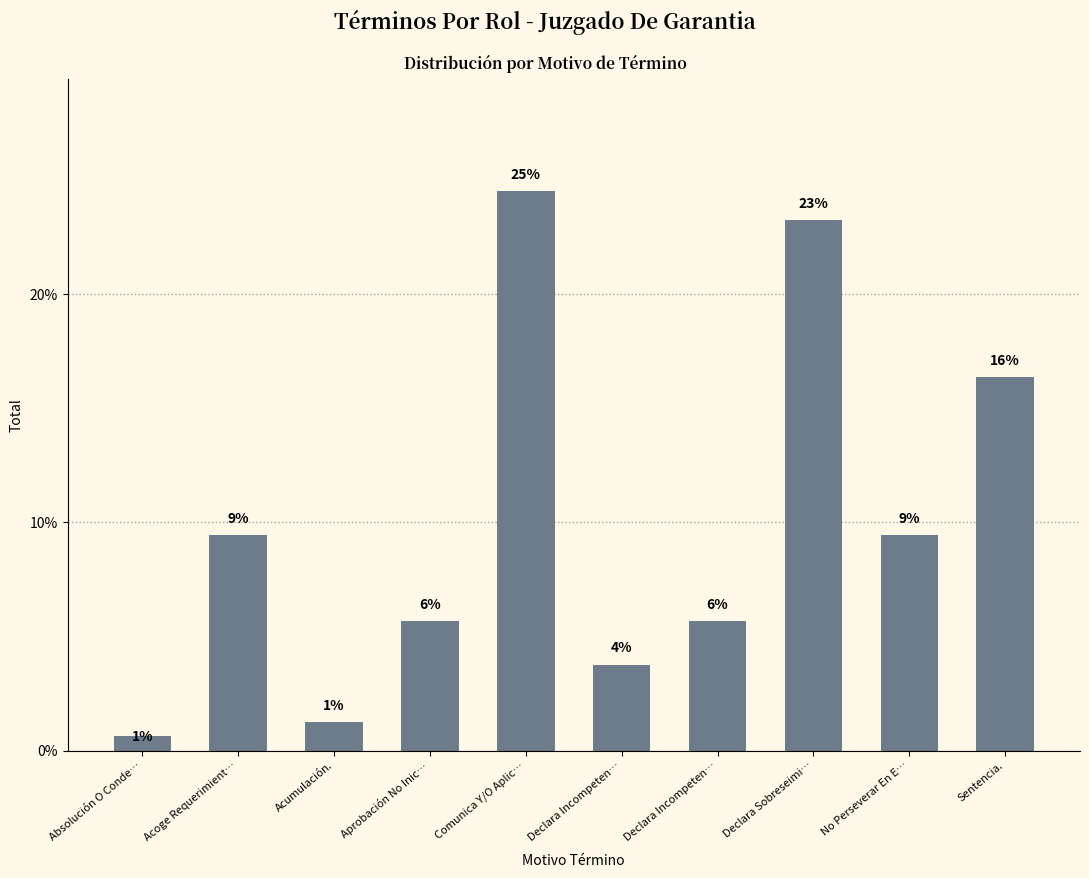

At which label is the value closest to 12?

Acoge Requerimient…